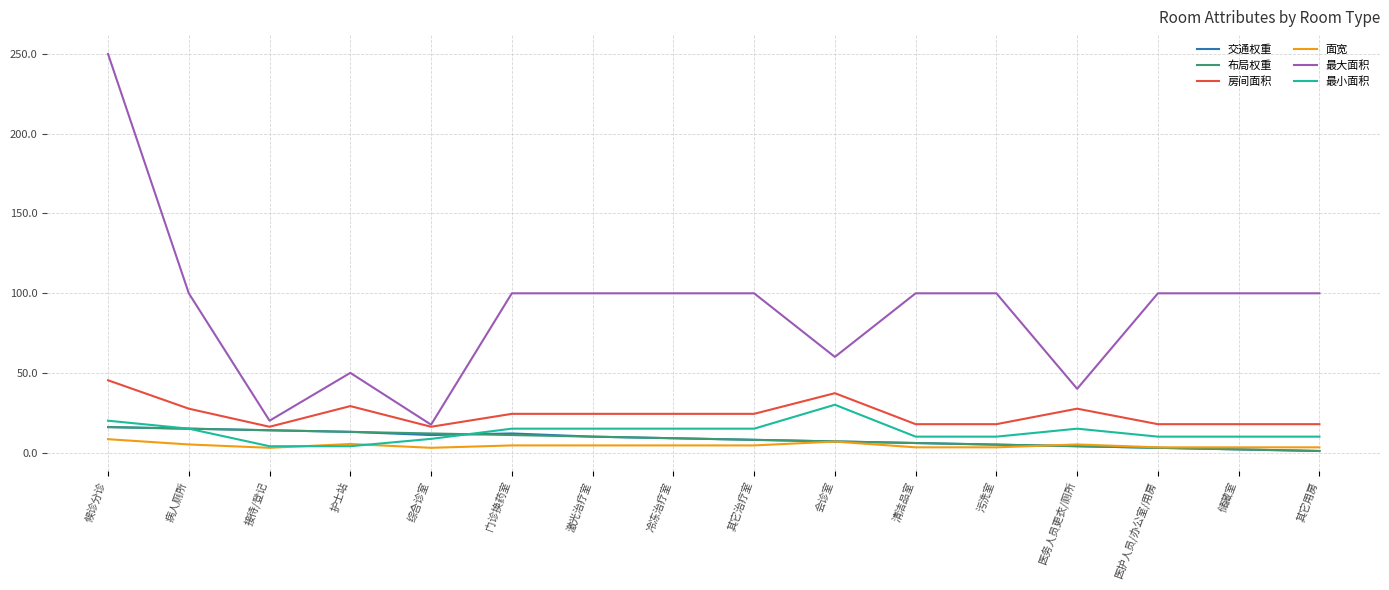

True or false: 面宽 has a value of 3.0 at 接待/登记.

True